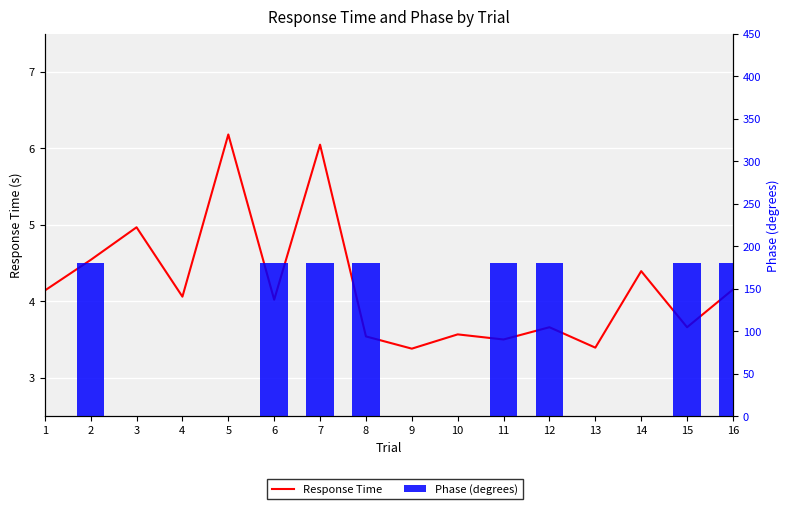

Is it true that Response Time equals 2.4 at 2?

False